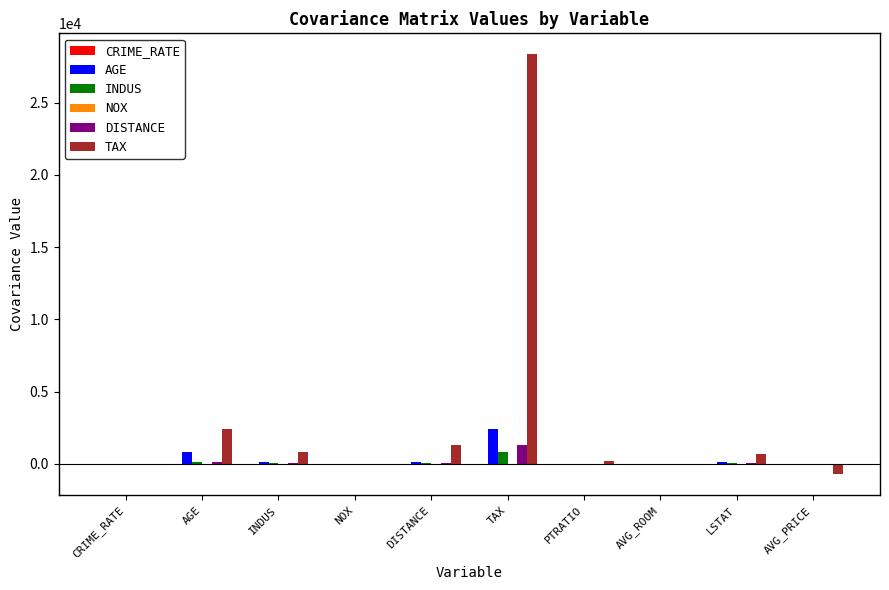

Is it true that DISTANCE equals 1333.1 at TAX?

True